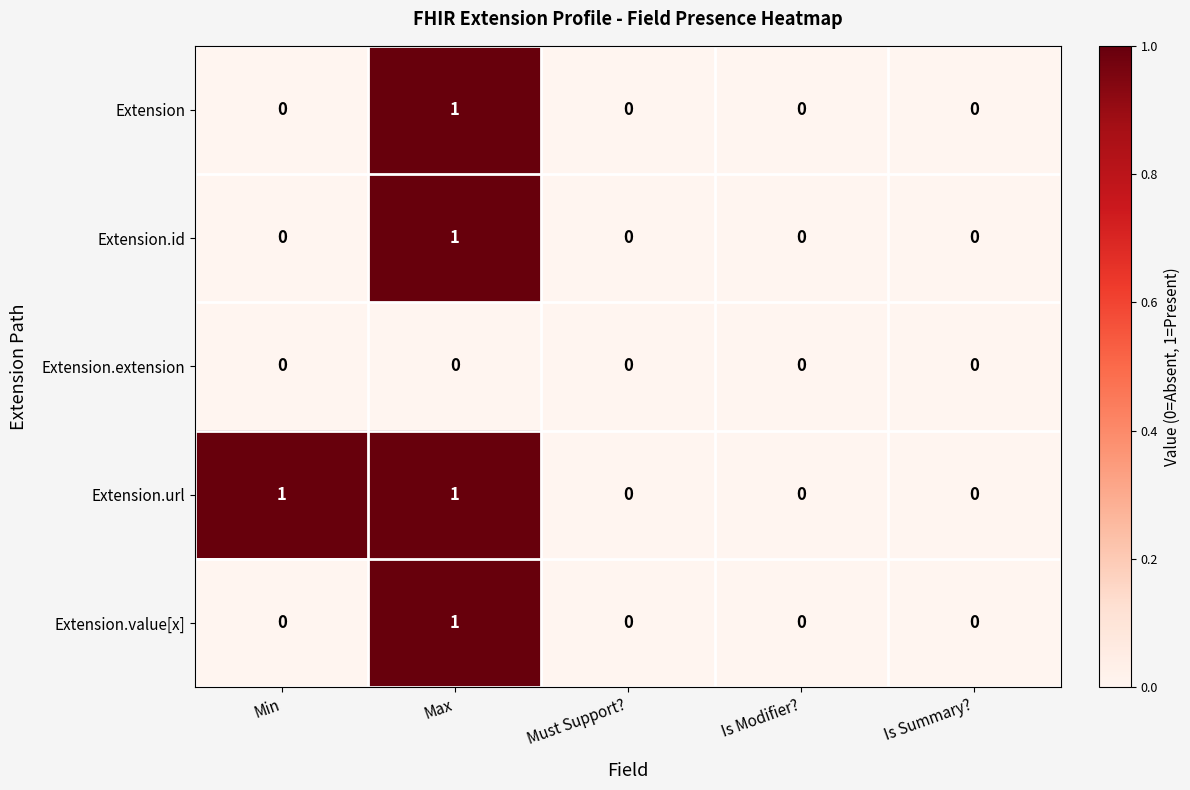

How many Extension.value[x] values are between 0 and 1?

5